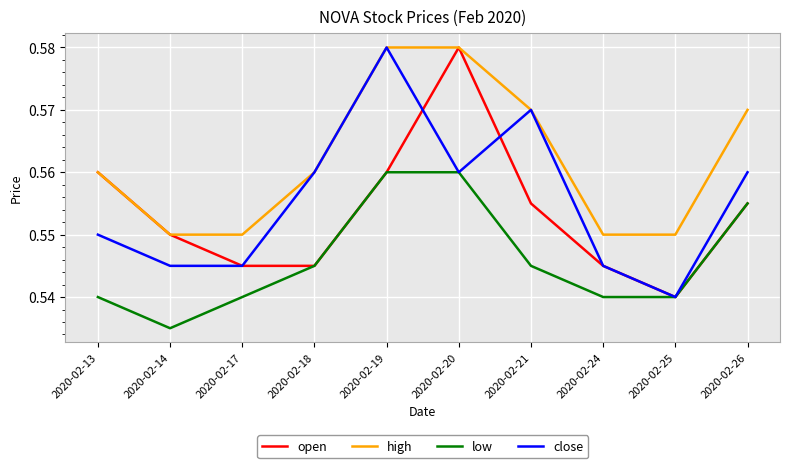

Between 2020-02-18 and 2020-02-24, which series saw the biggest shift?

close